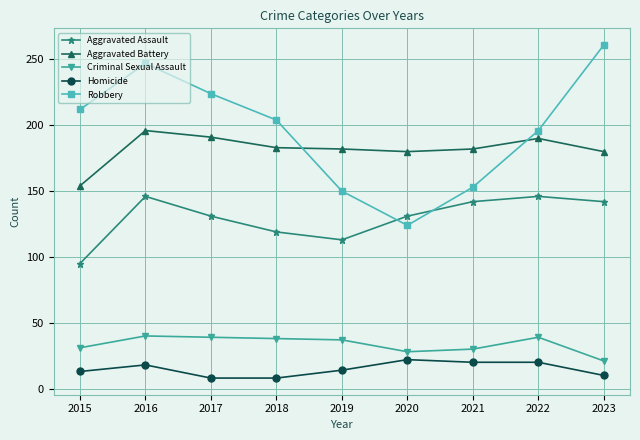

What is the maximum value for Aggravated Assault?

146